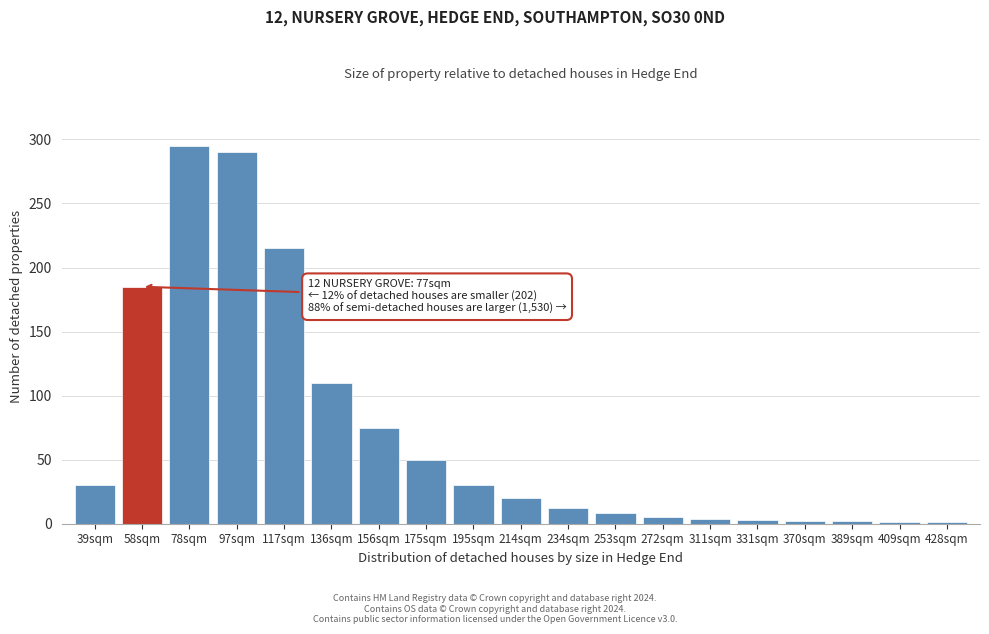

What is the change in value from 78sqm to 175sqm?

-245